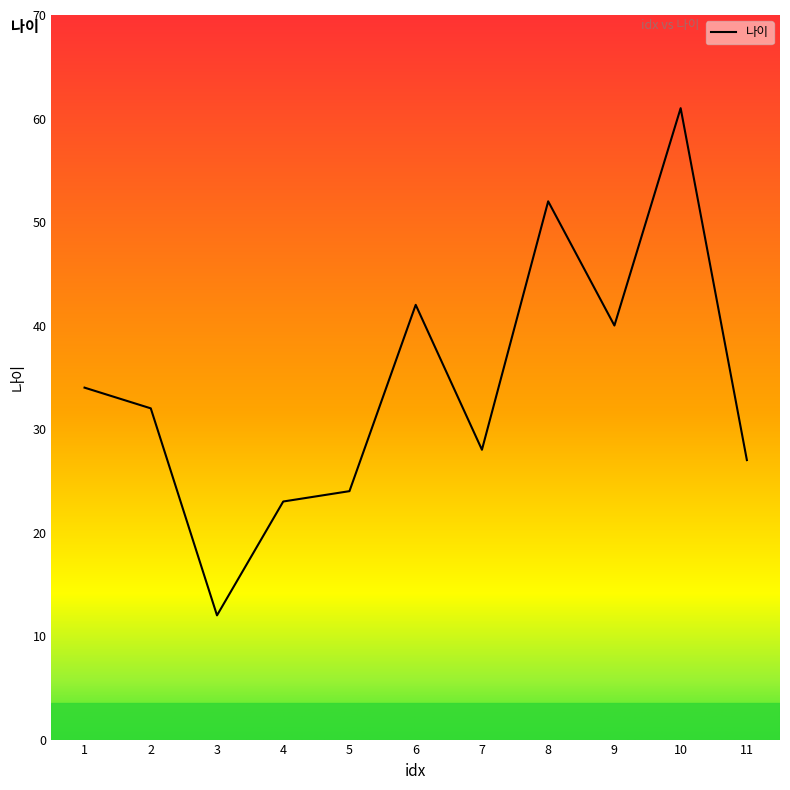

Is this an area chart (filled region under the line)?

No